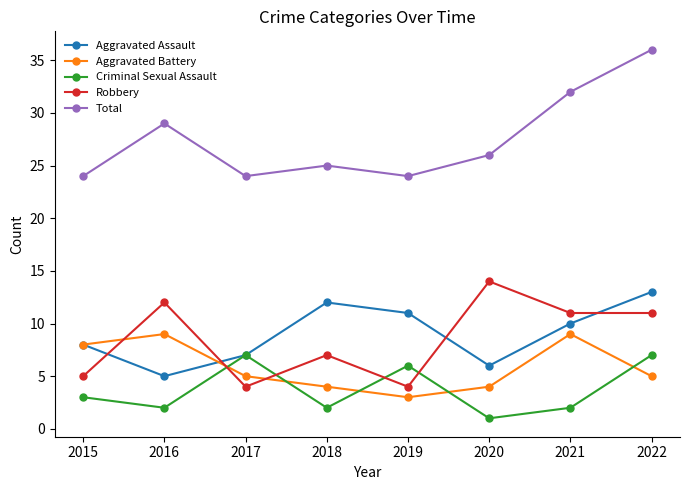

List the labels in order of Aggravated Assault value, largest first.

2022, 2018, 2019, 2021, 2015, 2017, 2020, 2016